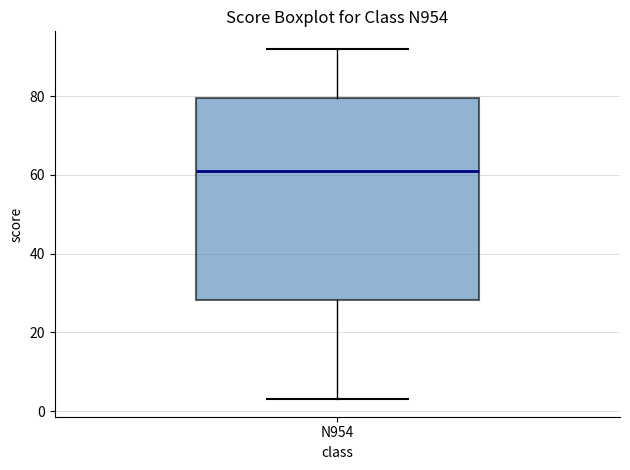

Transcribe this box plot: give where the median line is, the range the box spans, and where the two whiskers end, as read against the y-axis. The values are not printed on the chart, so give them approximately, as read against the axis.

median 62, box 28 to 80, whiskers 4 to 92